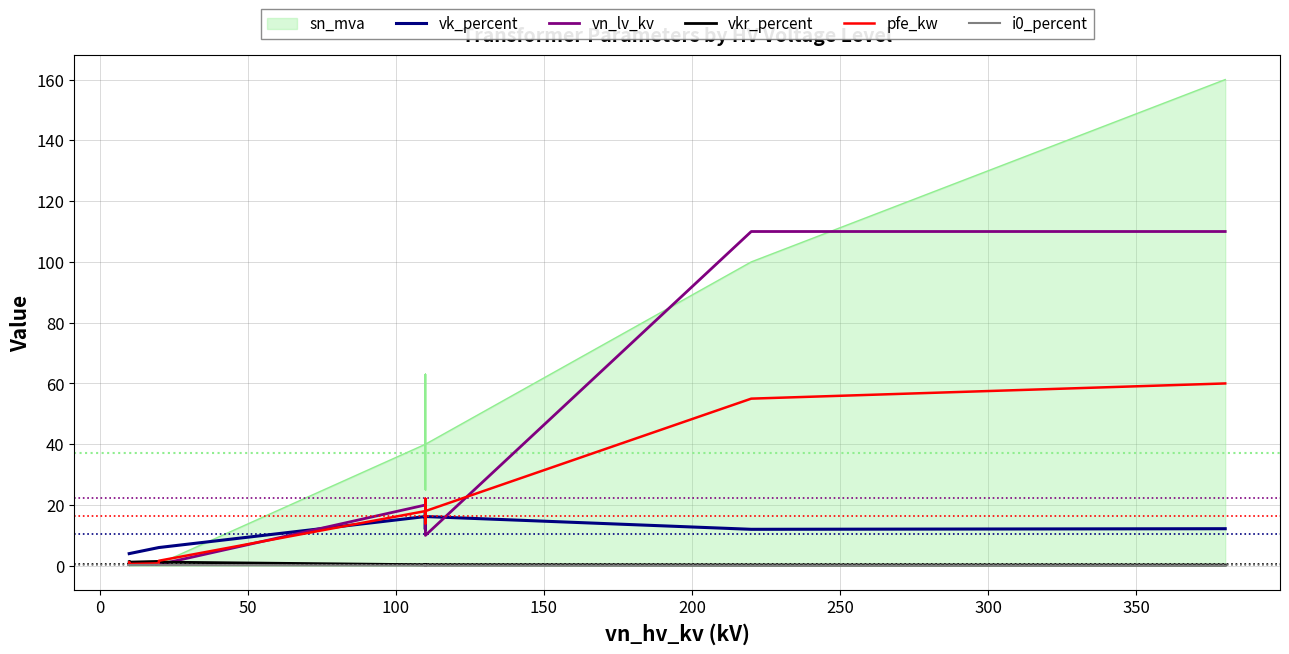

Is it true that i0_percent equals 0.3 at 200?

True